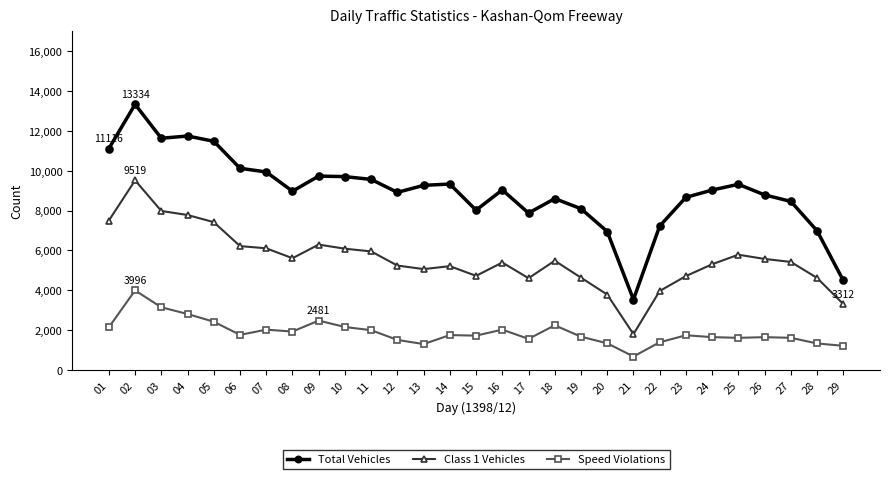

What value does the Class 1 Vehicles series have at 10?

6088